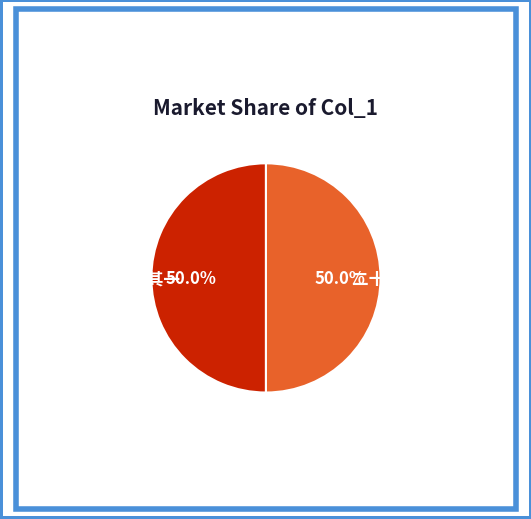

Approximately how many times larger is the value at 二十六日慈竹二首 其二 compared to 二十六日慈竹二首 其一?

1.0